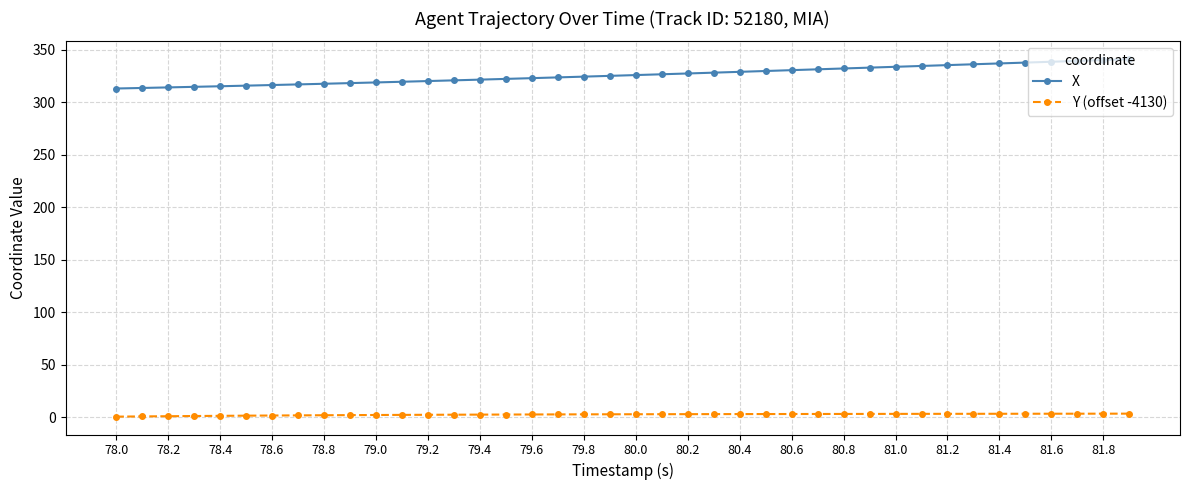

What are all the series names shown in the legend?

X, Y (offset -4130)